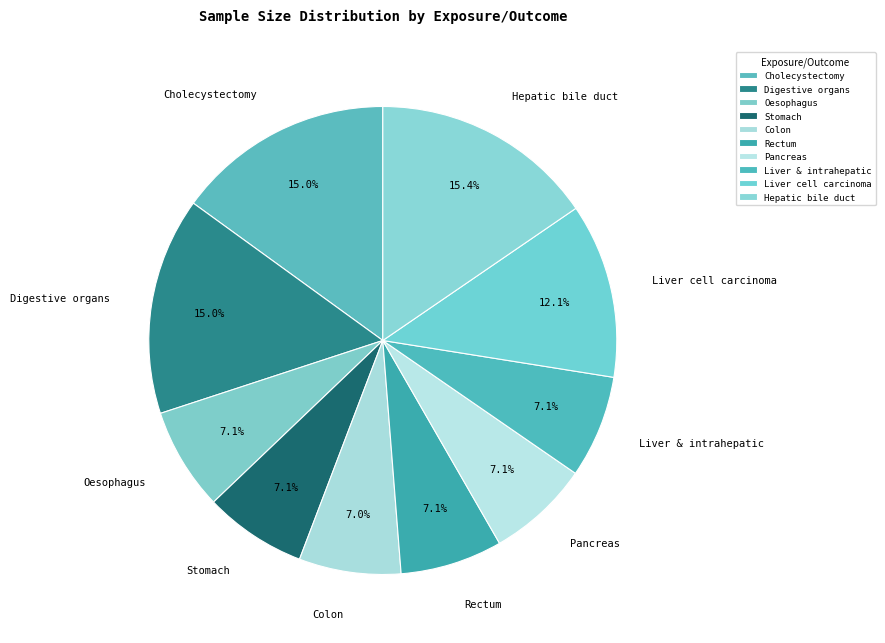

Does Pancreas represent more than half of the total?

No